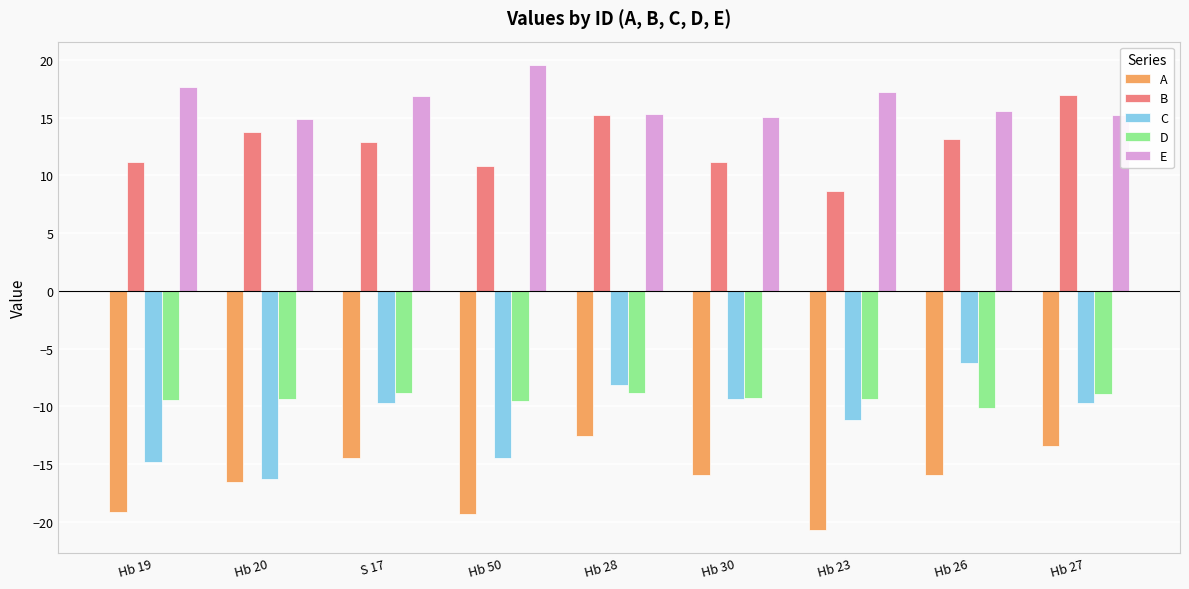

What is the greatest value displayed?

19.6